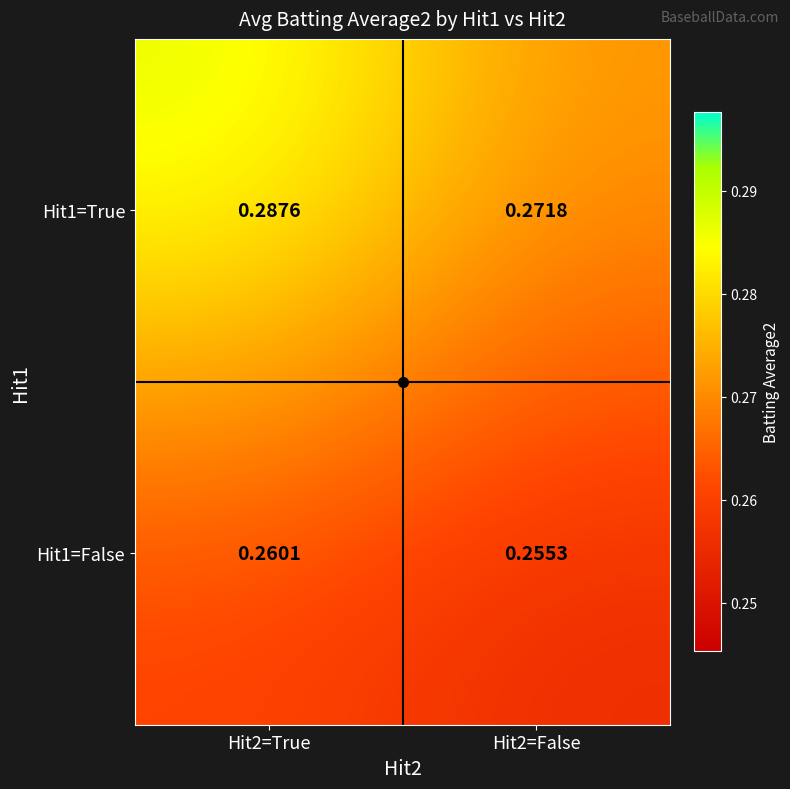

Which has a higher value, Hit2=True or Hit2=False?

Hit2=True